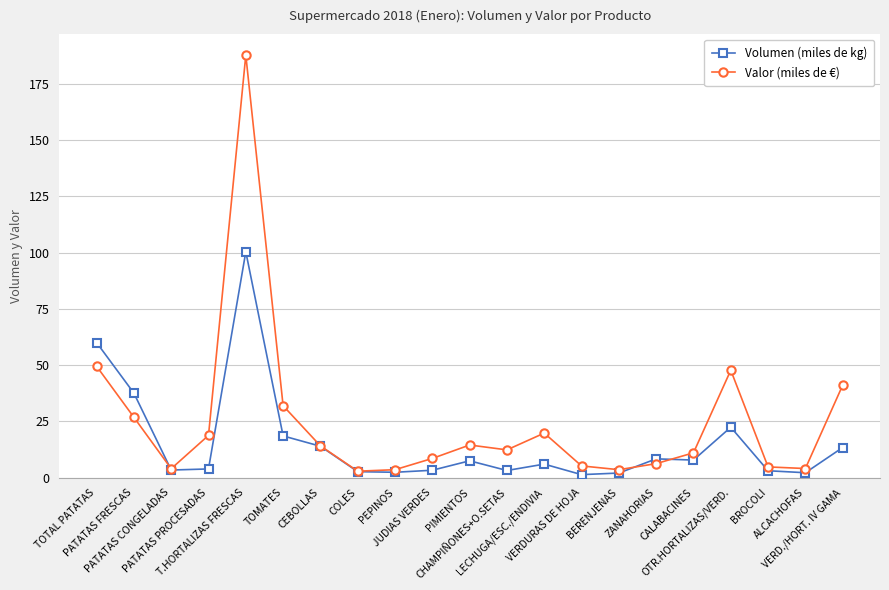

What is the value of the Volumen (miles de kg) point at the 18th from the left?

22.4